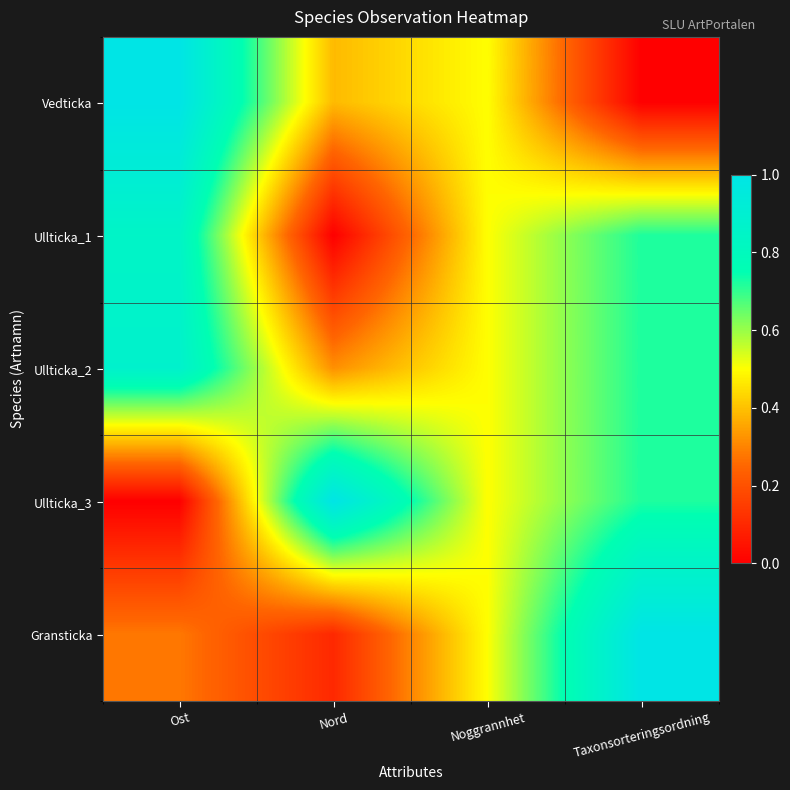

Between Ost and Taxonsorteringsordning, which is larger?

Ost